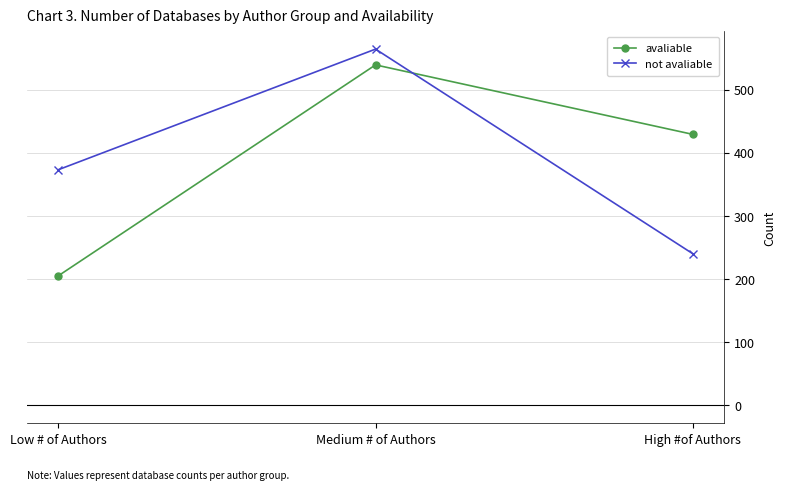

Reading left to right, list all the values displayed in this chart.

avaliable: Low # of Authors=205	Medium # of Authors=539	High #of Authors=429
not avaliable: Low # of Authors=373	Medium # of Authors=564	High #of Authors=240